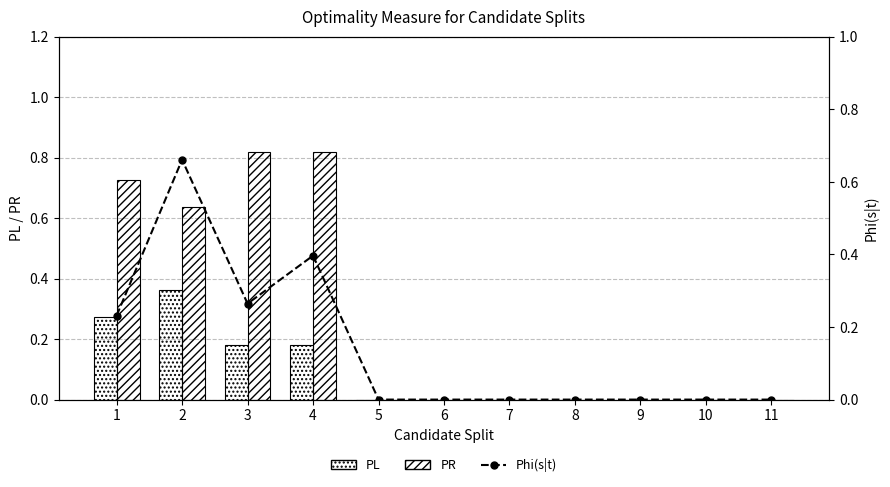

List the labels in order of PR value, largest first.

3, 4, 1, 2, 5, 6, 7, 8, 9, 10, 11